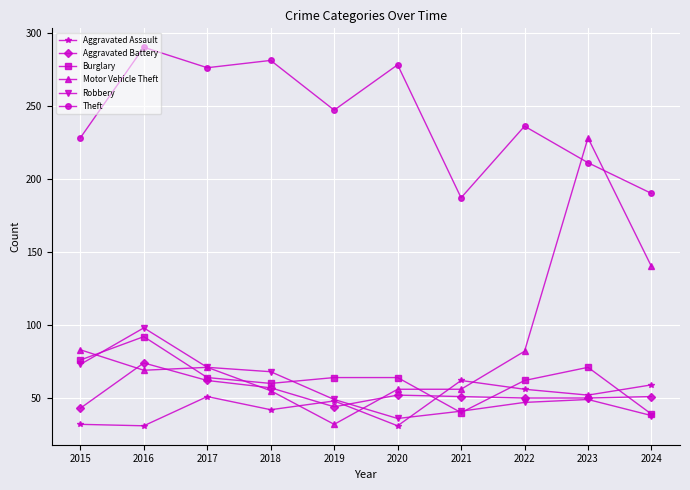

The value of Burglary at 2024 is 54. True or false?

False